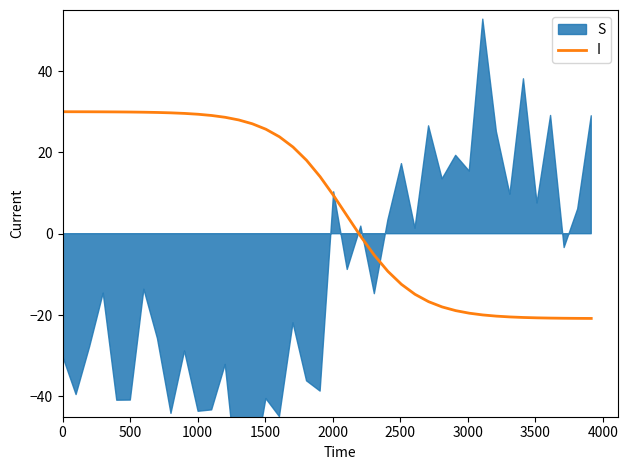

How many lines are shown in the chart?

1